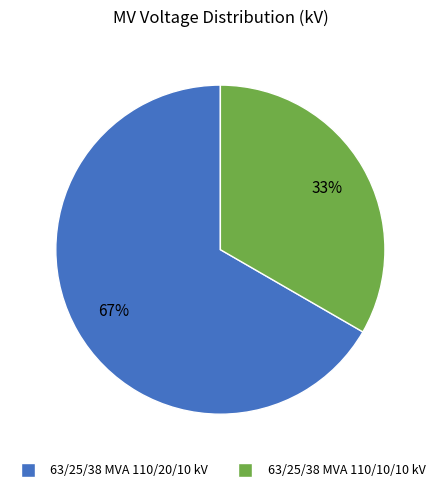

Is 63/25/38 MVA 110/20/10 kV the majority of the pie?

Yes